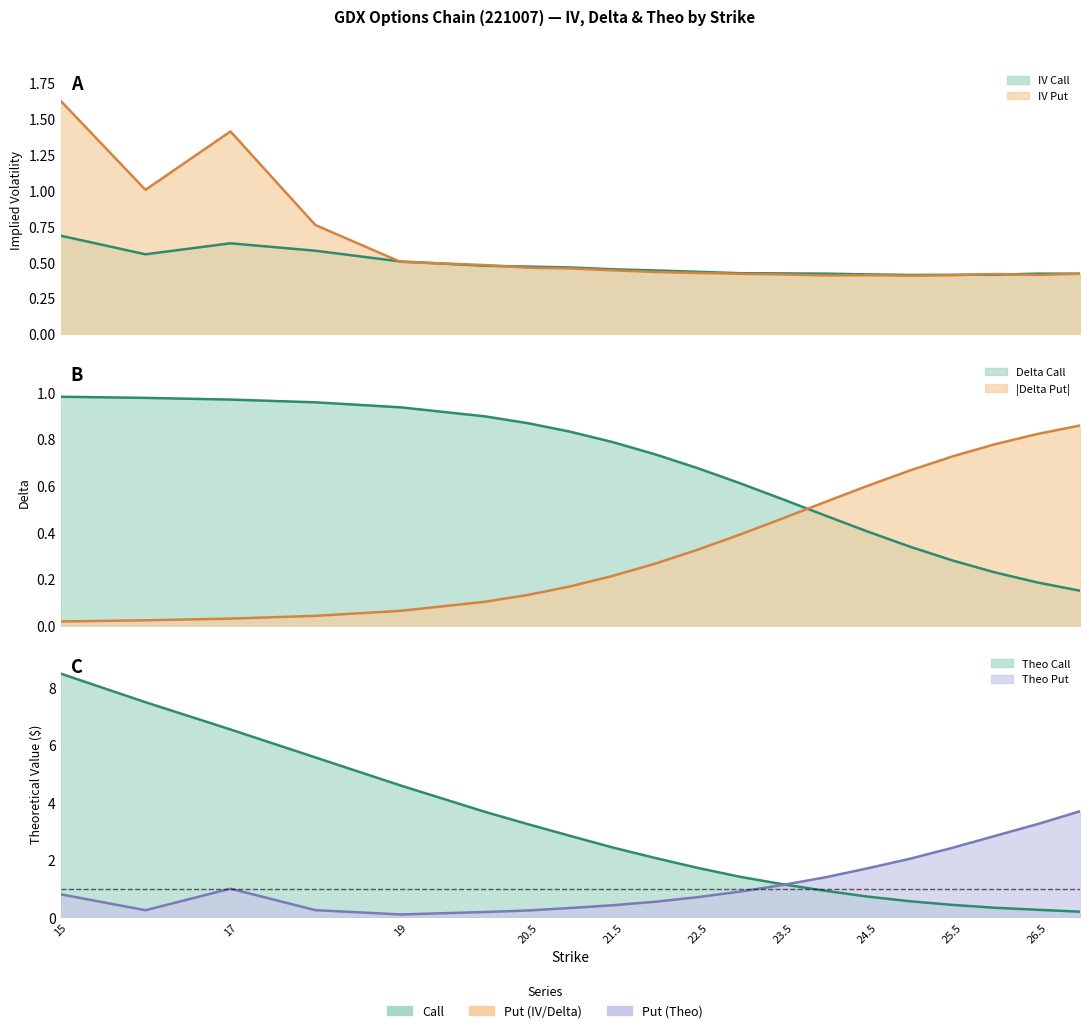

What is the label of the 15th point from the right?

20